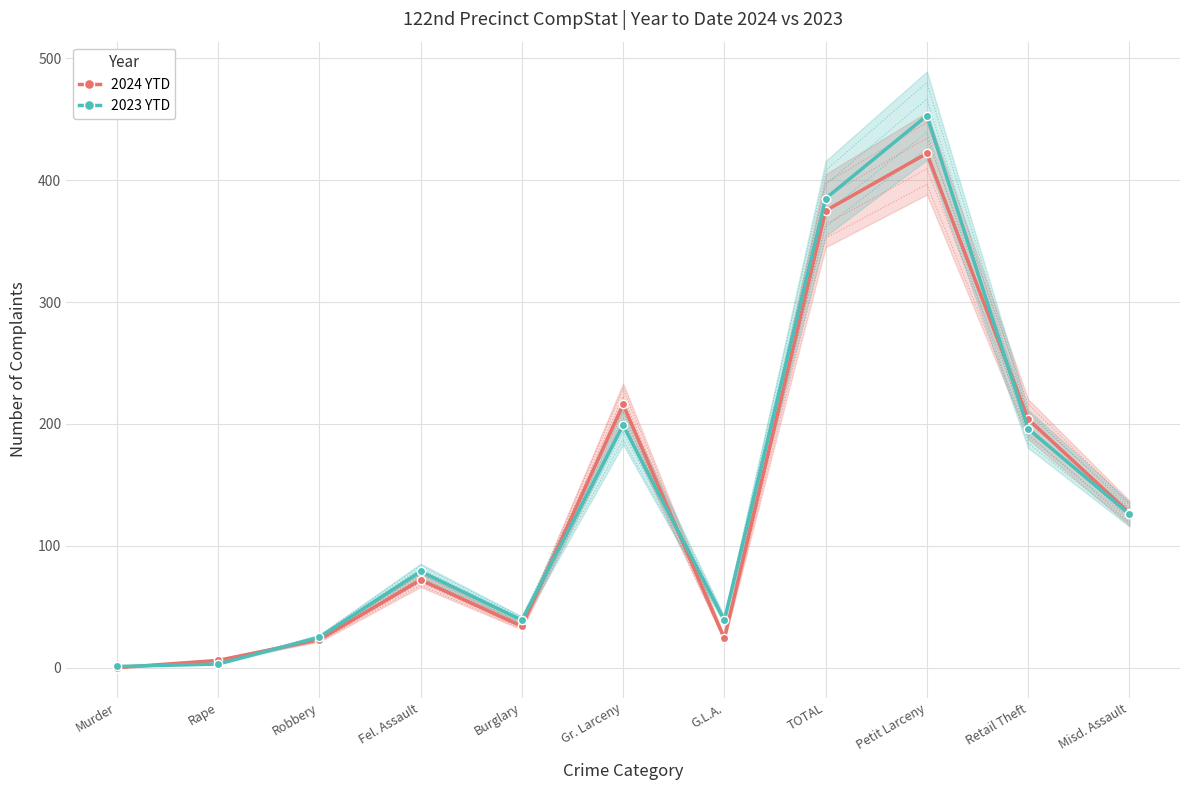

How many values in 2024 YTD are above zero?

10